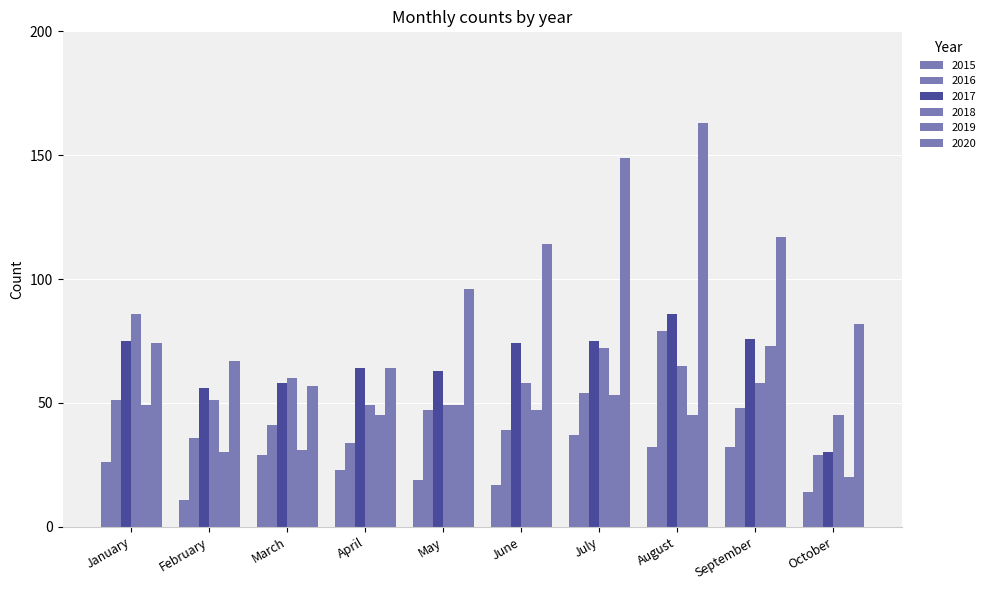

How many series are shown in this chart?

6